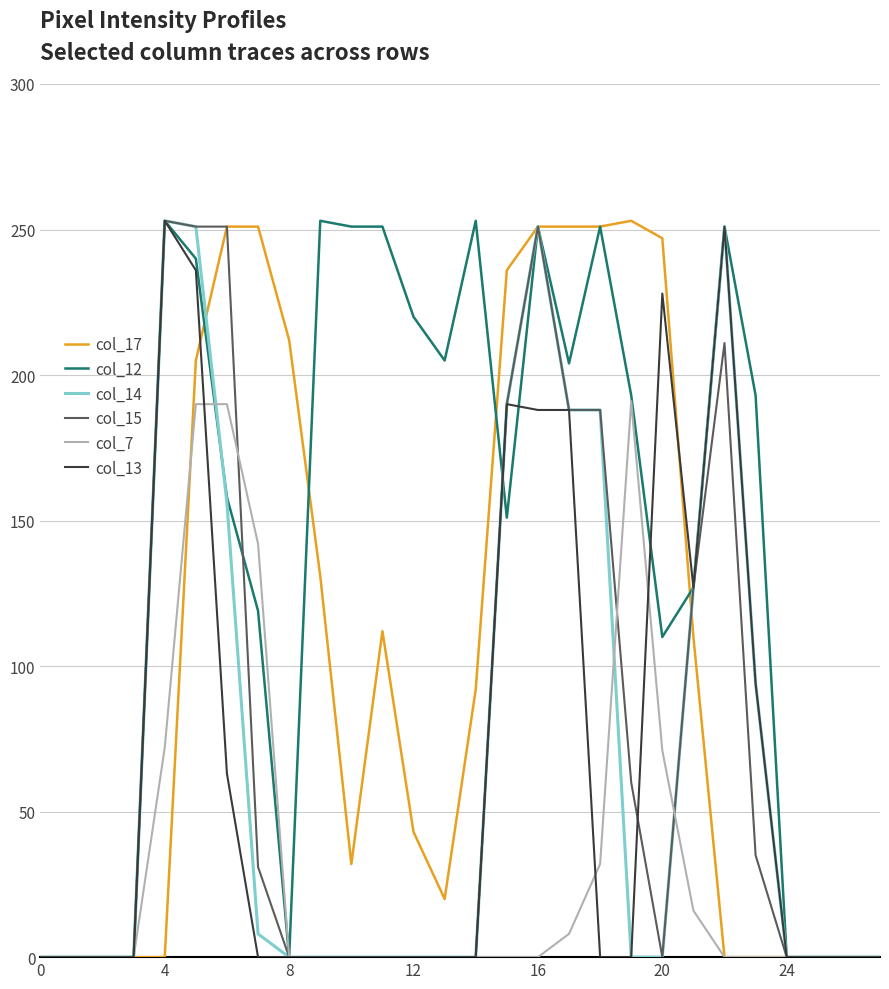

At how many categories does at least one series exceed 243?

14